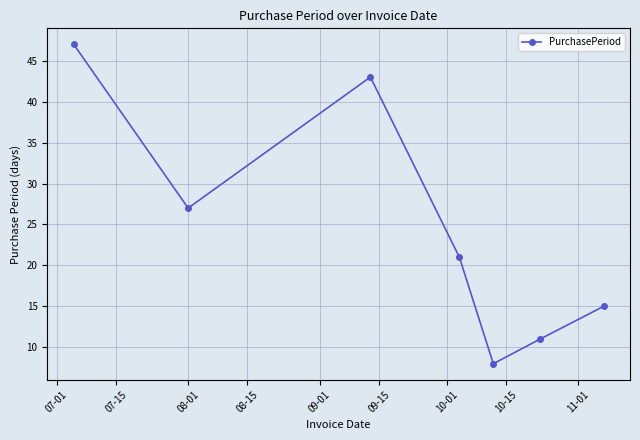

How many interior local peaks (higher than both neighbors) does the data have?

1